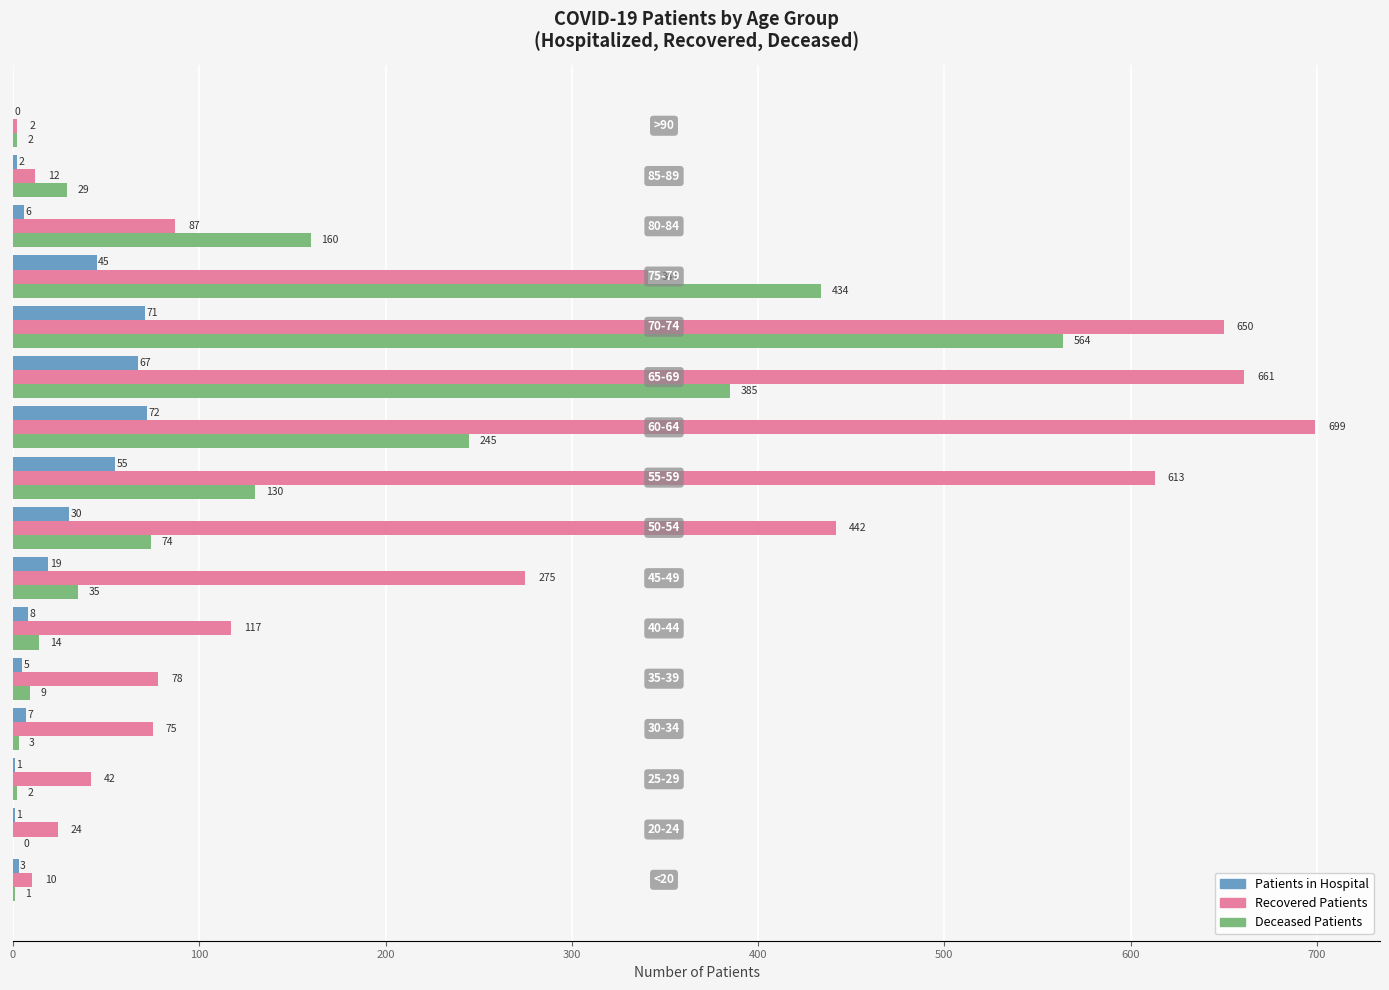

What is the greatest value displayed?

699